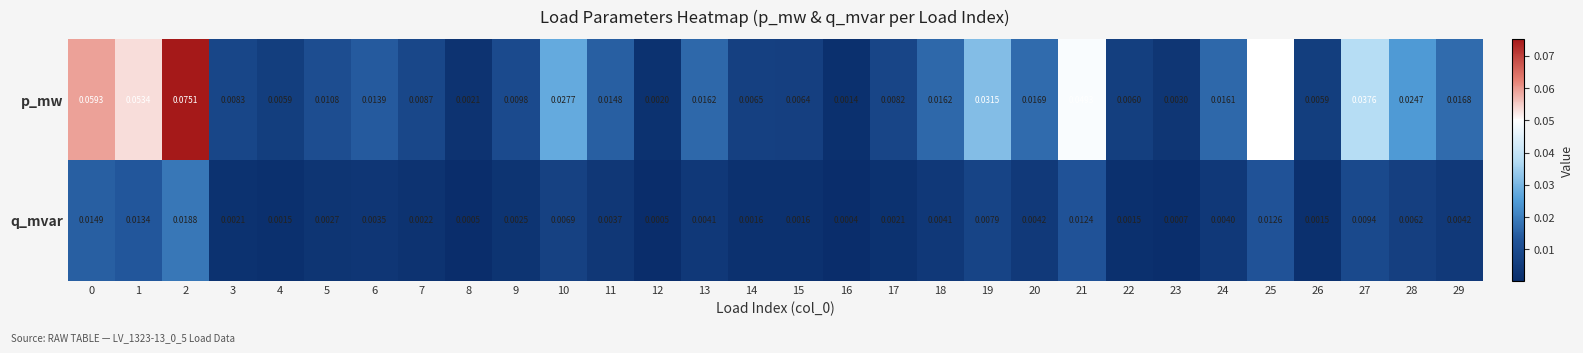

Between 17 and 29, which series saw the biggest shift?

p_mw